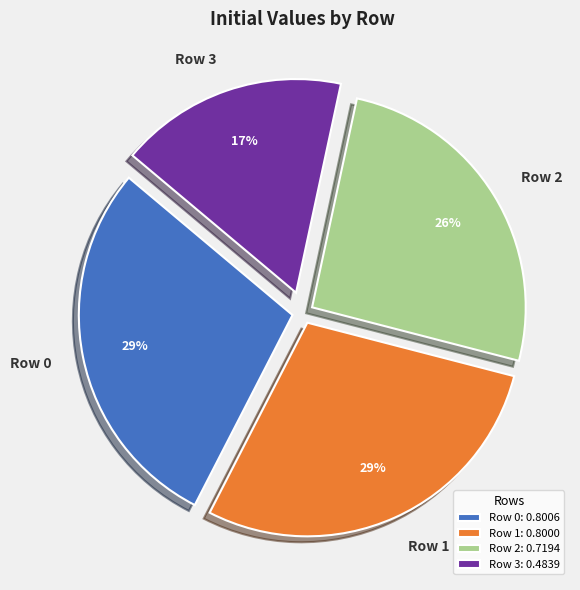

Is it true that Row 3 is 12% of the pie?

False